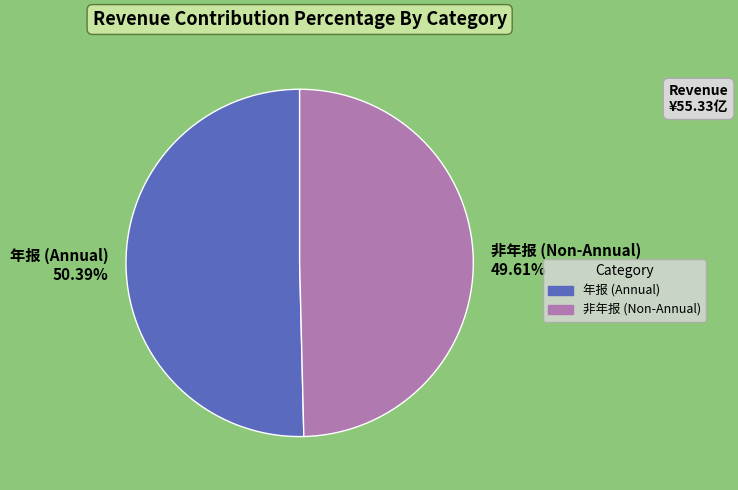

Which category has the biggest portion of the pie?

年报 (Annual) 50.39%